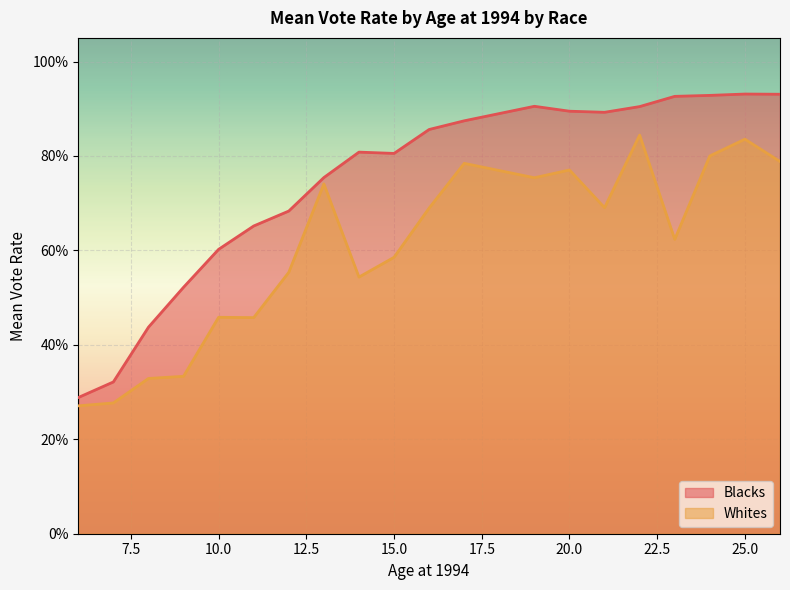

True or false: Whites and Blacks intersect in this chart.

False